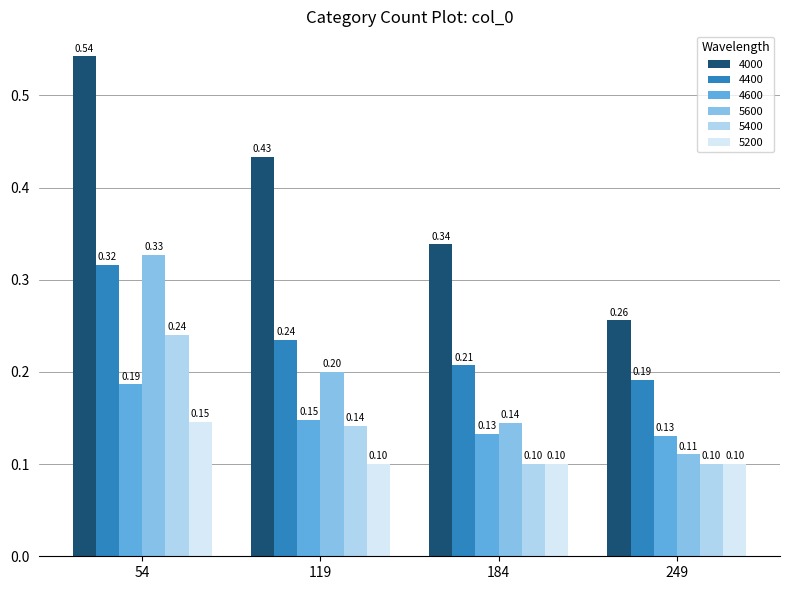

How many groups of bars are there?

4